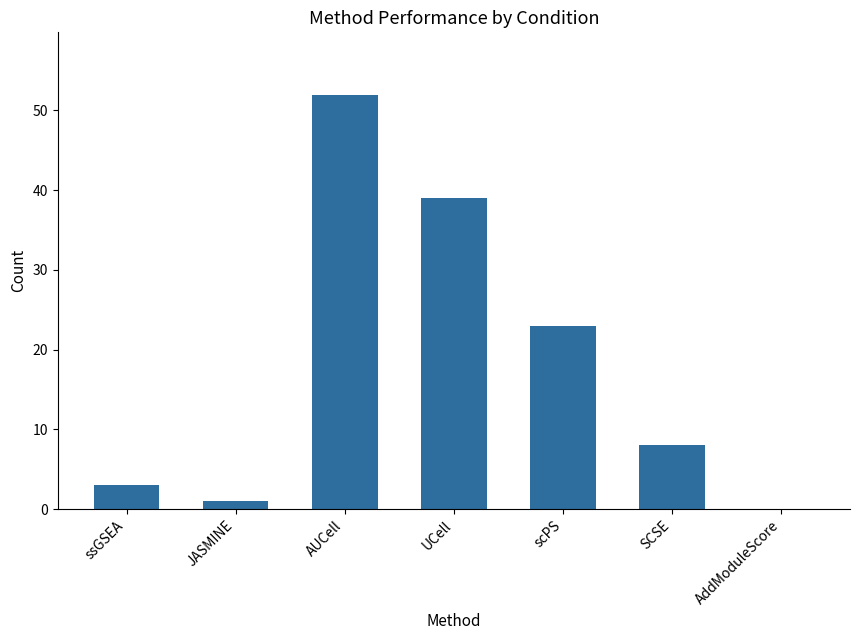

Reading right to left, extract all data points from this chart.

0	8	23	39	52	1	3